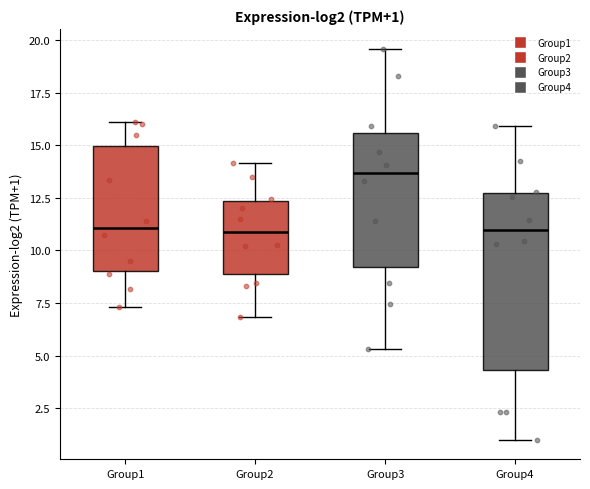

Comparing the boxes themselves (not the whiskers), which one is the tallest?

Group4